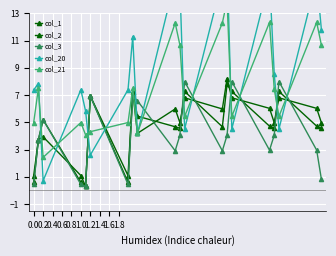

What is the average value of the col_20 series?

9.1